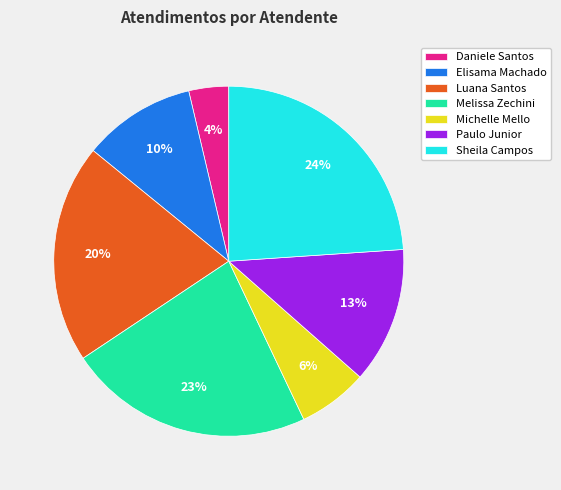

What is the largest slice in the pie chart?

Sheila Campos